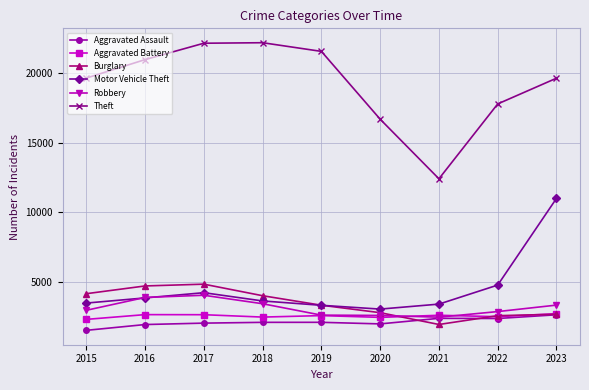

How many data points does each series have?

9